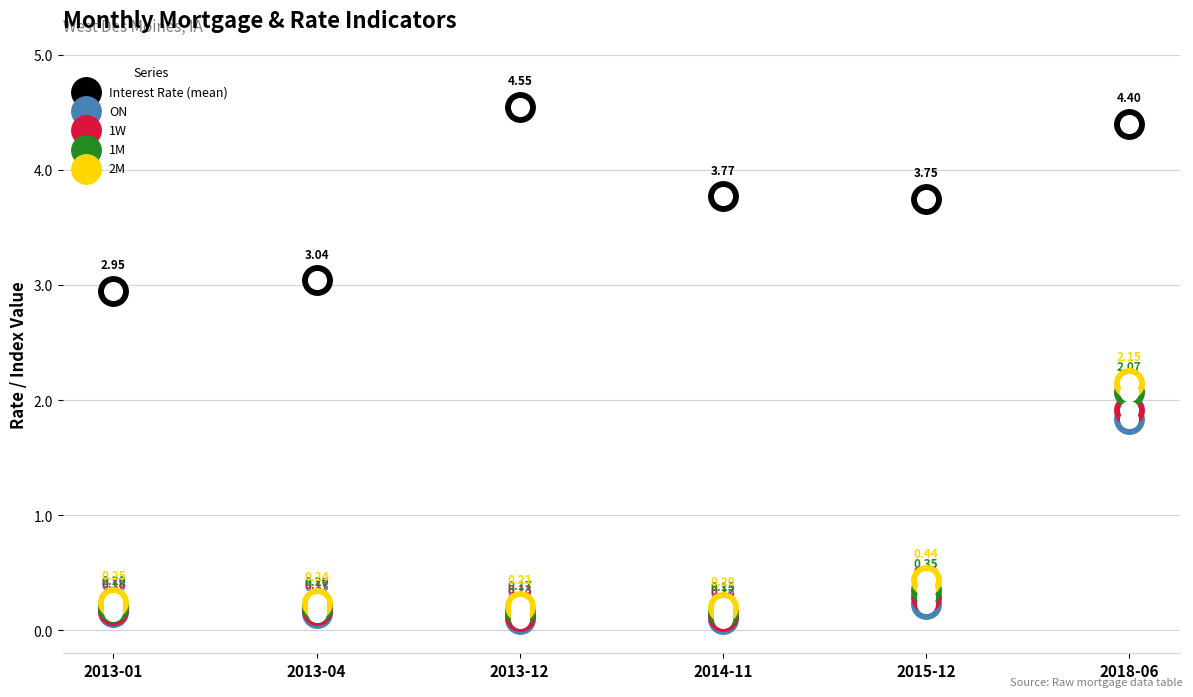

Is the value of 1M at 2015-12 greater than the value of 2M at 2013-04?

Yes